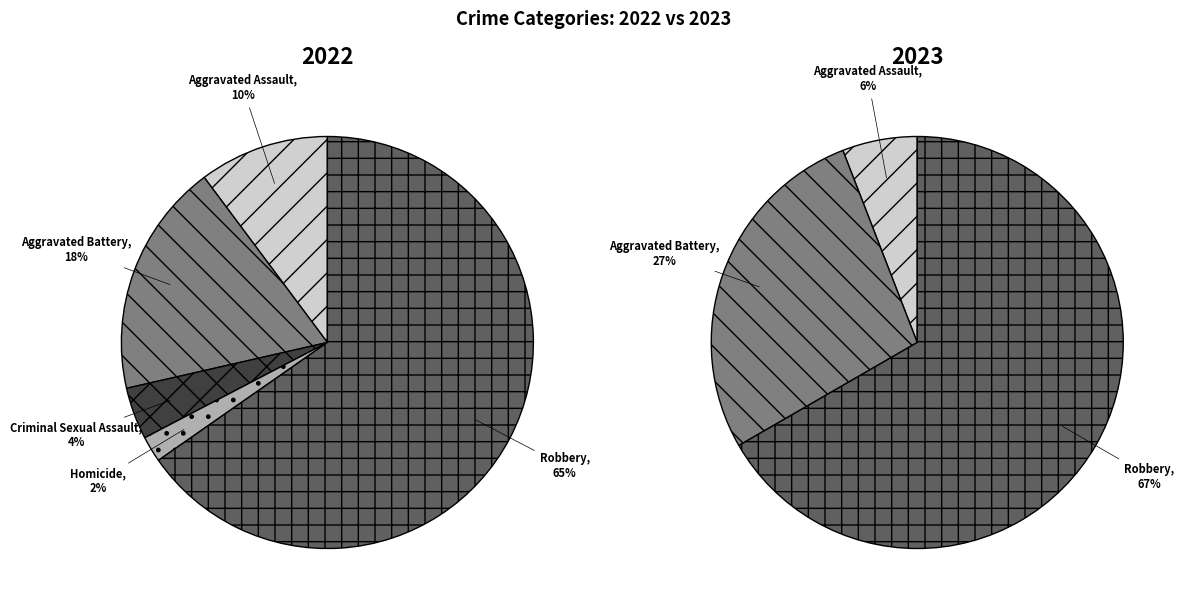

Rank the series by their average value, from lowest to highest.

values_2022, values_2023